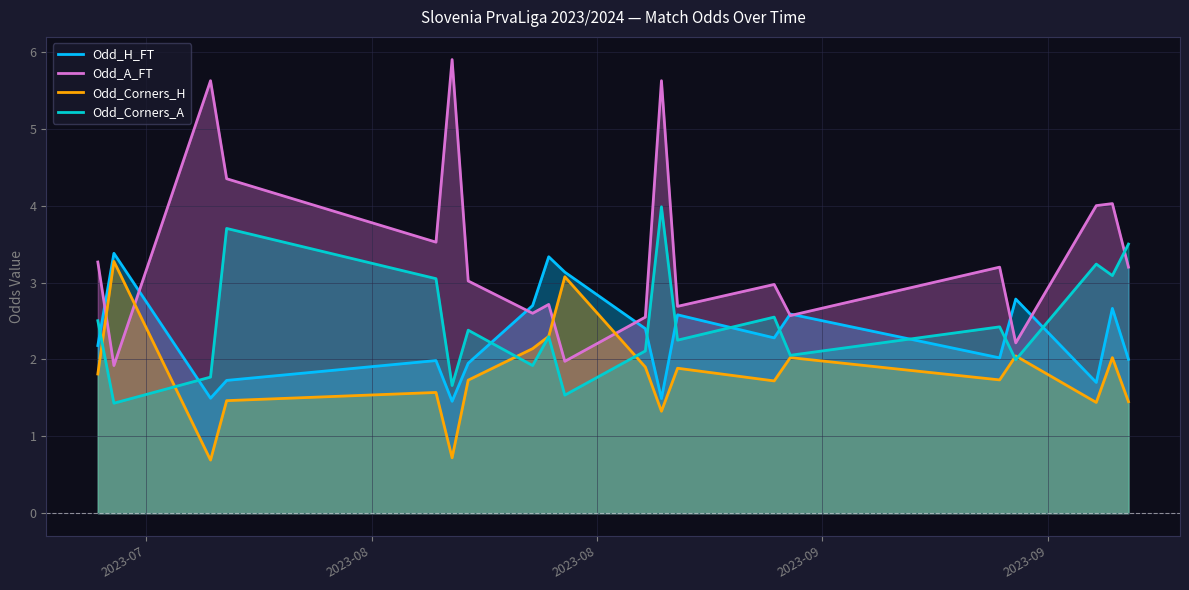

The value of Odd_H_FT at 2023-09 is 1.1. True or false?

False